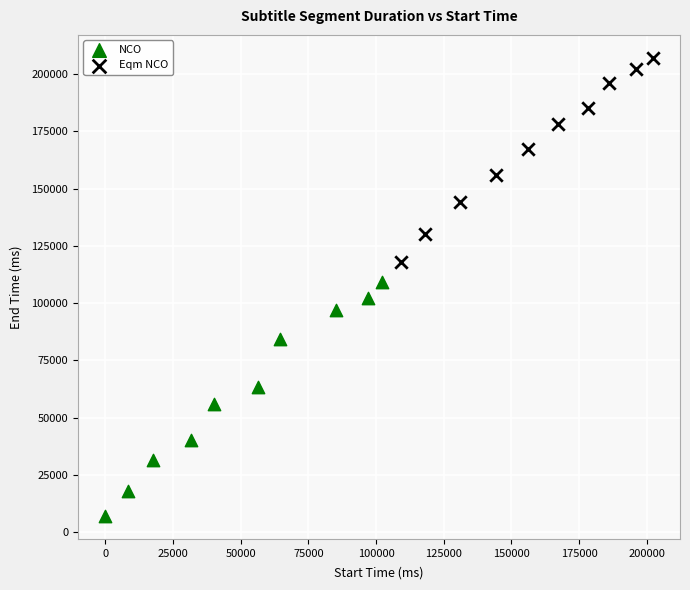

Which series reaches the maximum Y coordinate?

Eqm NCO